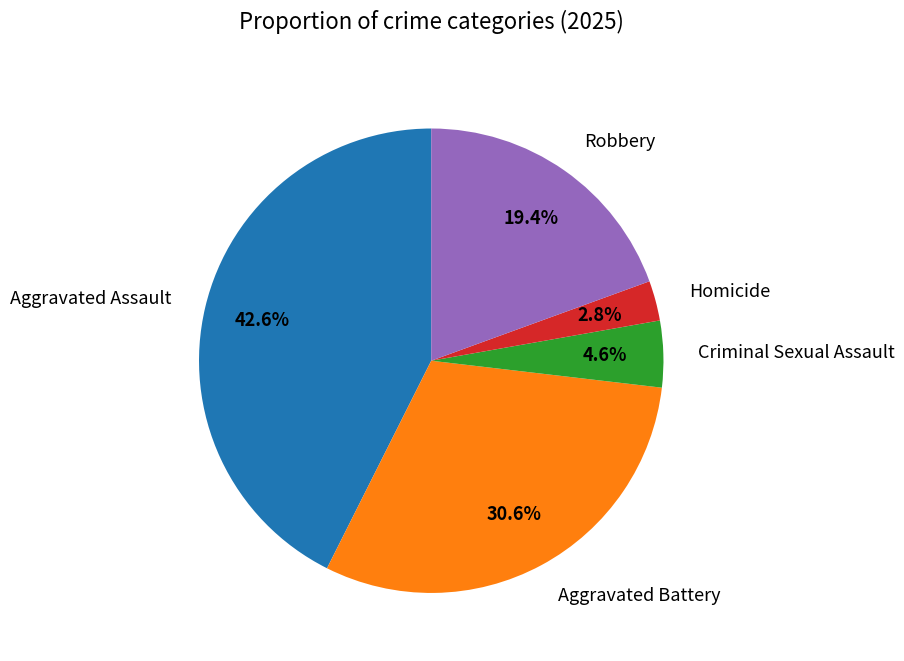

Is it true that Robbery is 19% of the pie?

True